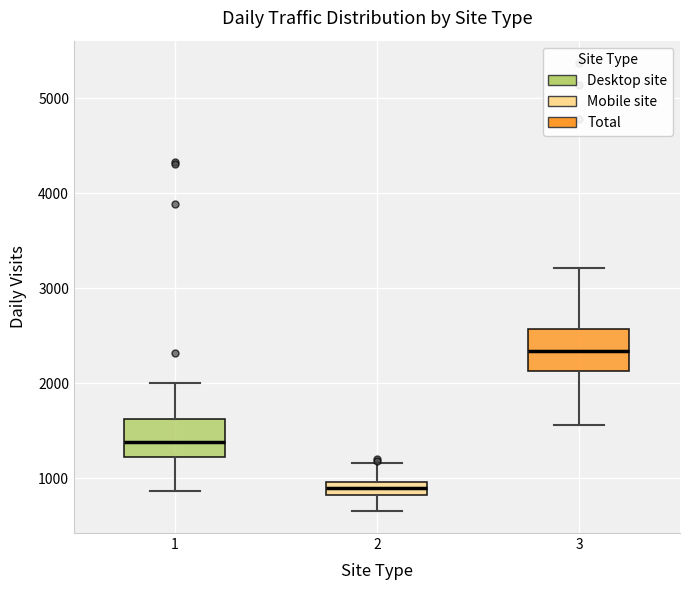

Which box's median line is the highest?

3